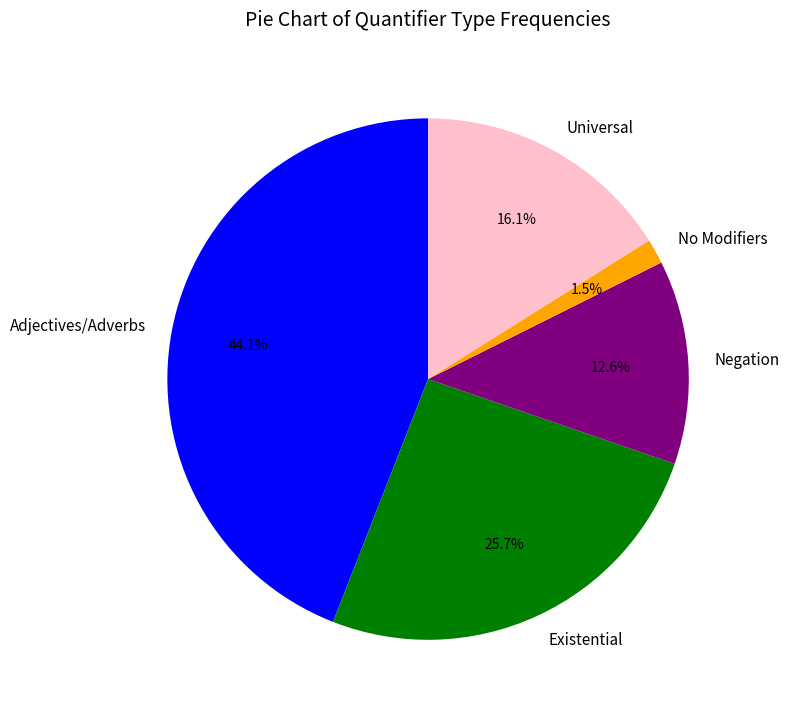

To the nearest percent, what is the combined percentage of No Modifiers and Negation?

14%